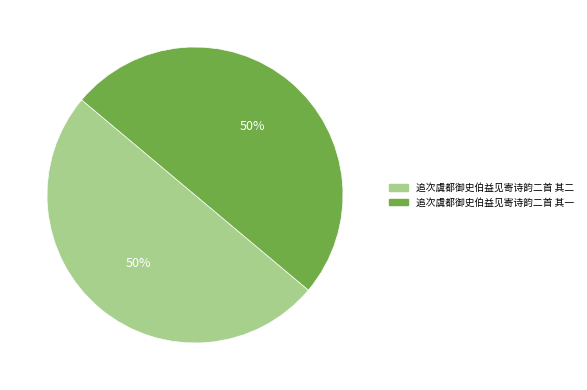

Do 追次虞都御史伯益见寄诗韵二首 其一 and 追次虞都御史伯益见寄诗韵二首 其二 together represent more than half of the pie?

Yes